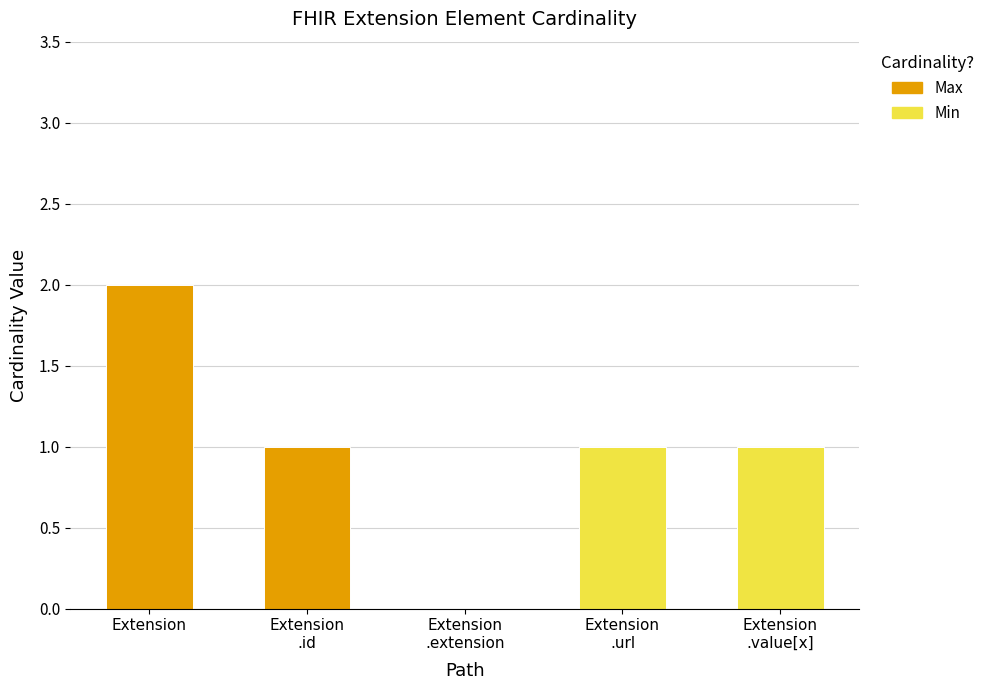

At which category is the sum across all series the highest?

Extension